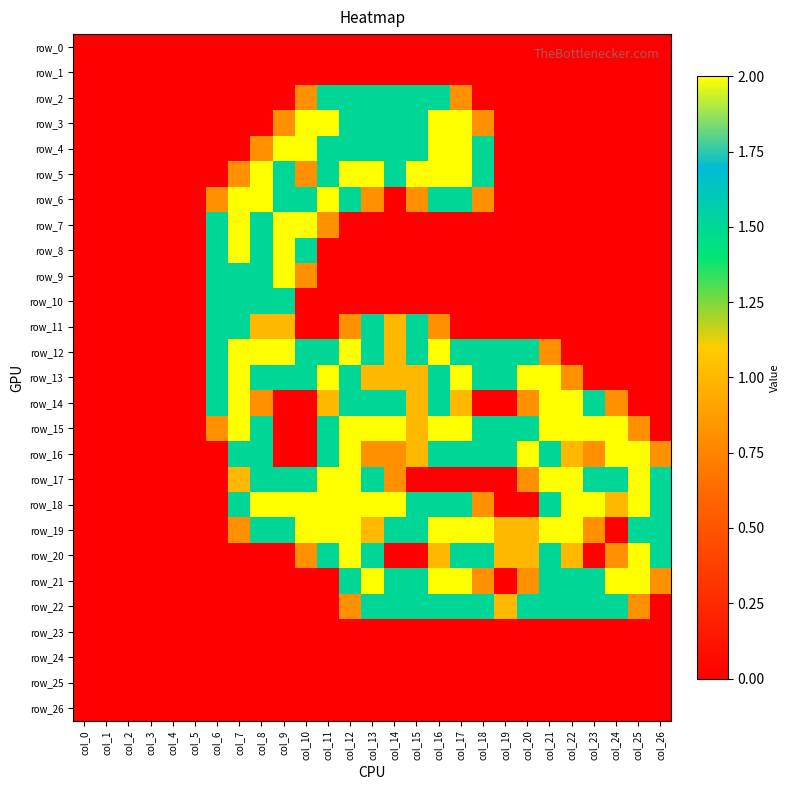

At col_8, list the series in order from largest to smallest.

row_5, row_6, row_12, row_18, row_7, row_8, row_9, row_10, row_13, row_15, row_16, row_17, row_19, row_11, row_4, row_14, row_0, row_1, row_2, row_3, row_20, row_21, row_22, row_23, row_24, row_25, row_26